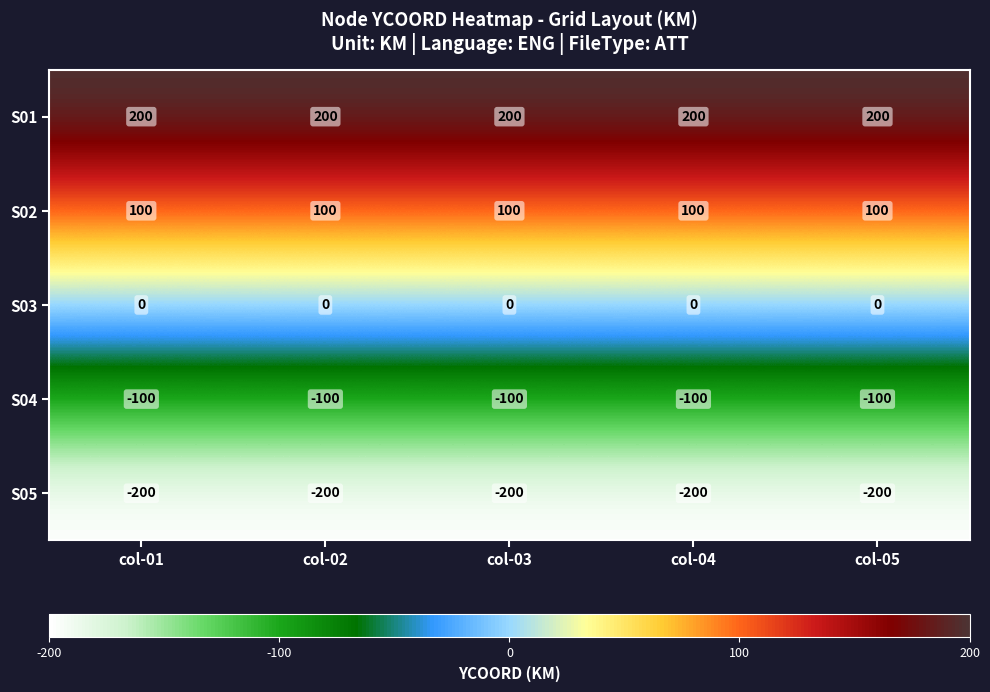

True or false: S04 has a value of -31 at col-01.

False